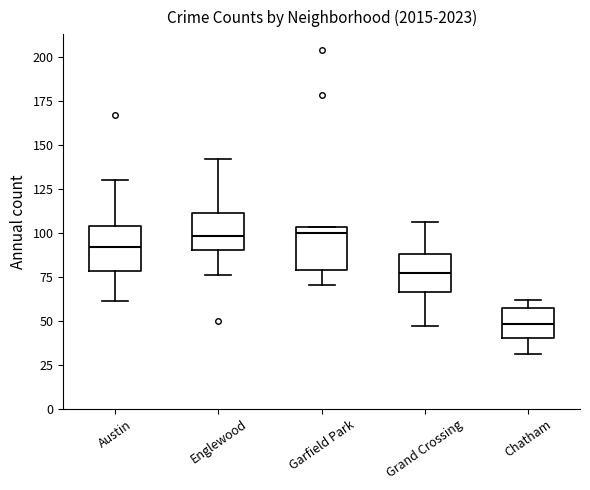

Reading left to right, read every box against the y-axis: the position of its median line, the range the box covers, and the ends of its whiskers. The values are not printed on the chart, so give them approximately, as read against the axis.

Austin: median 90, box 80 to 105, whiskers 60 to 130
Englewood: median 100, box 90 to 110, whiskers 75 to 140
Garfield Park: median 100, box 80 to 105, whiskers 70 to 105
Grand Crossing: median 75, box 65 to 90, whiskers 45 to 105
Chatham: median 50, box 40 to 55, whiskers 30 to 60